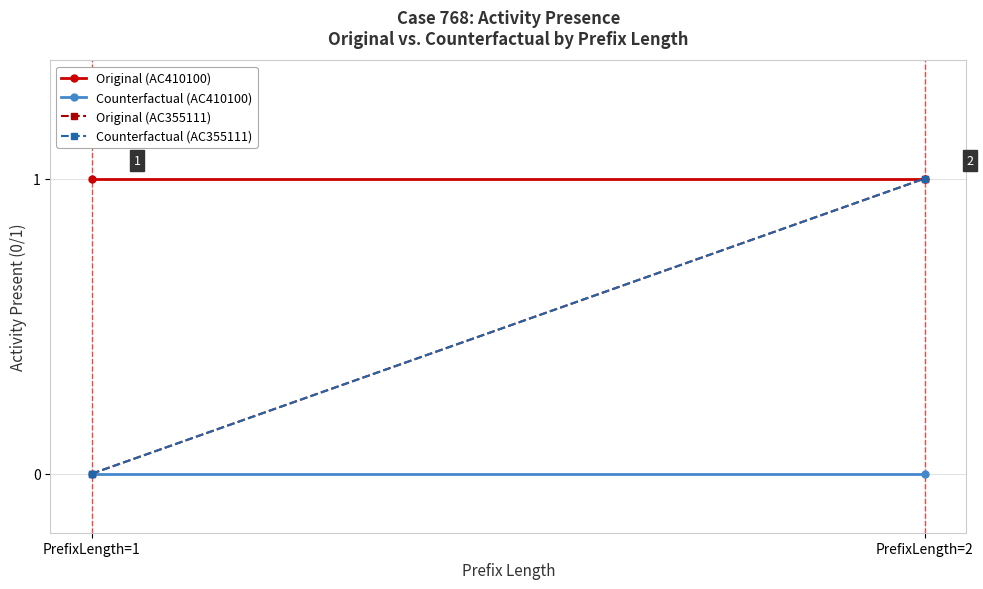

What is the difference between the Original (AC355111) values at PrefixLength=2 and PrefixLength=1?

1